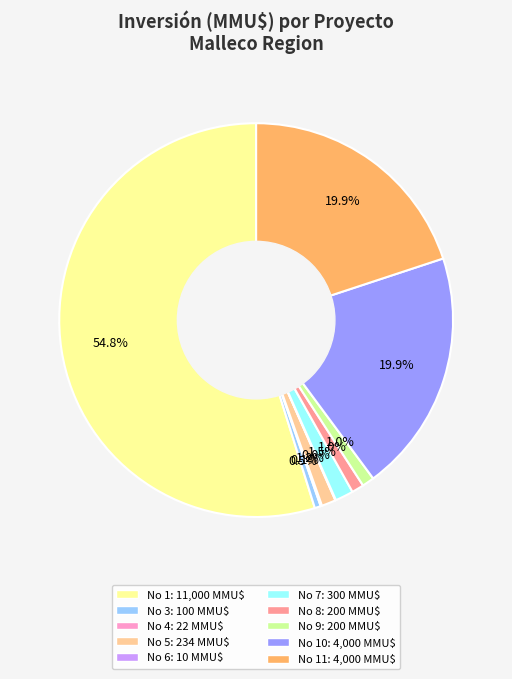

Is there a majority slice in this chart?

Yes